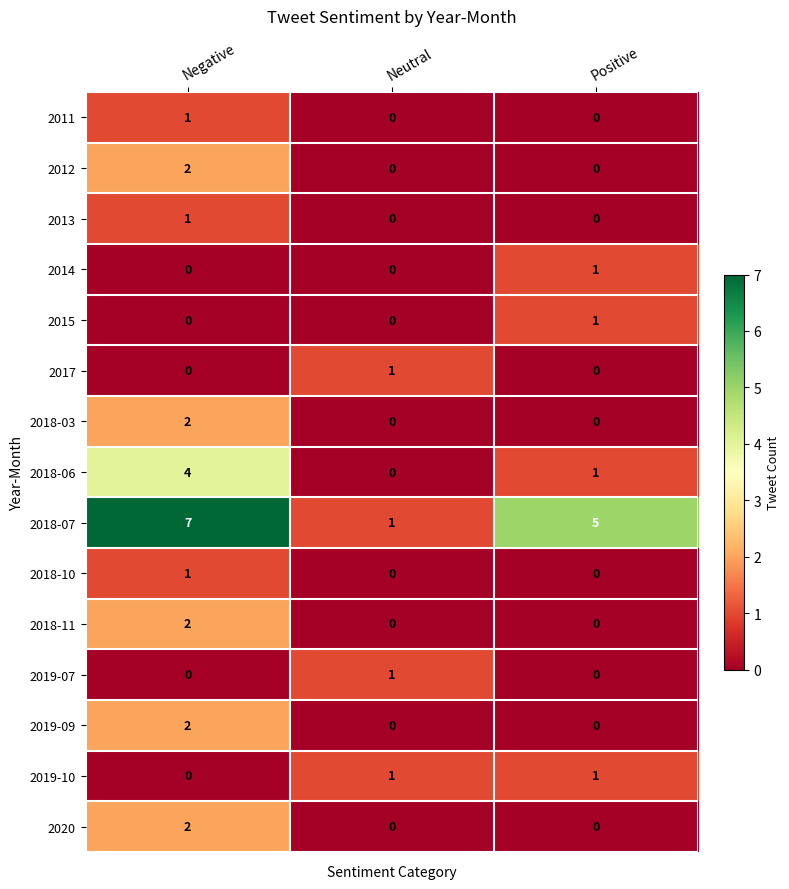

The value of 2018-07 at Neutral is 2. True or false?

False